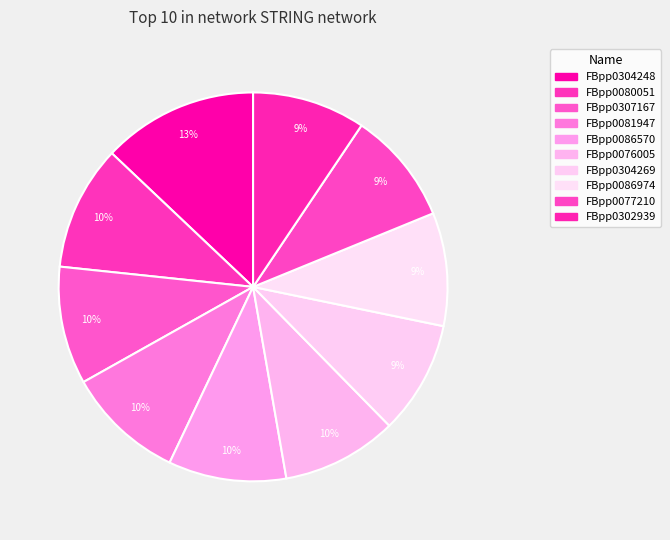

Which slice is the smallest?

FBpp0304269